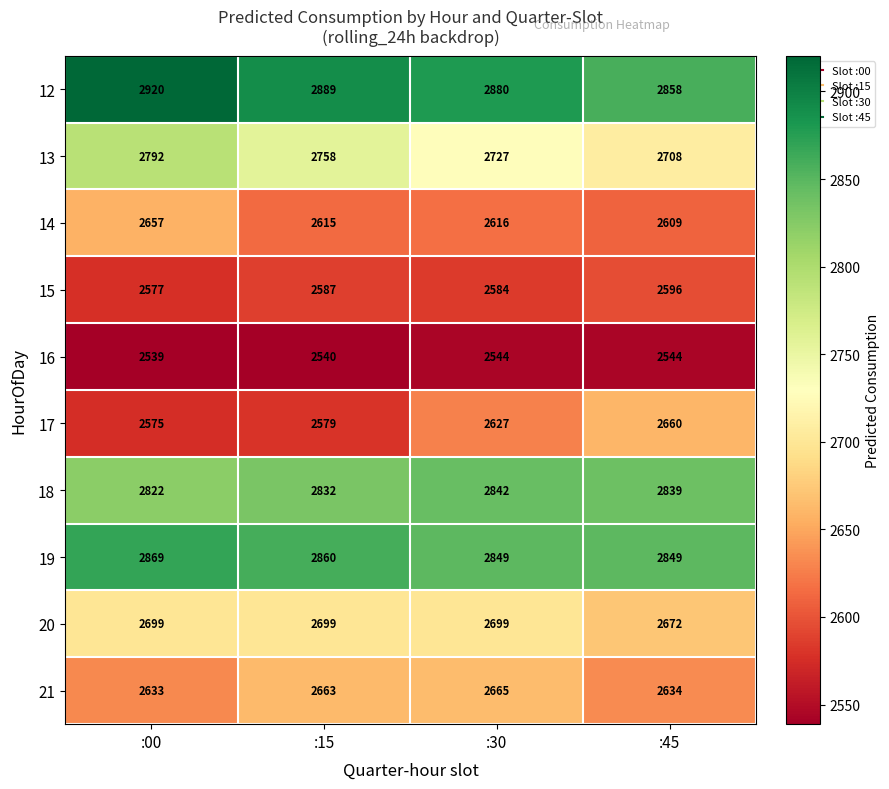

How many data points in 15 are less than 2587?

2